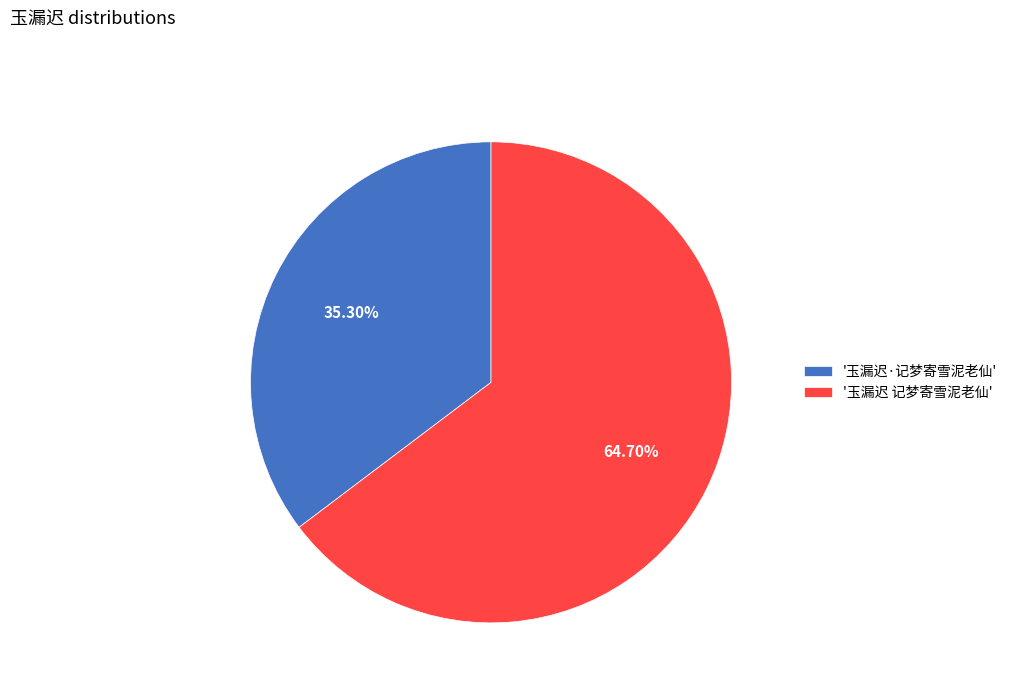

What is the majority slice?

'玉漏迟 记梦寄雪泥老仙'